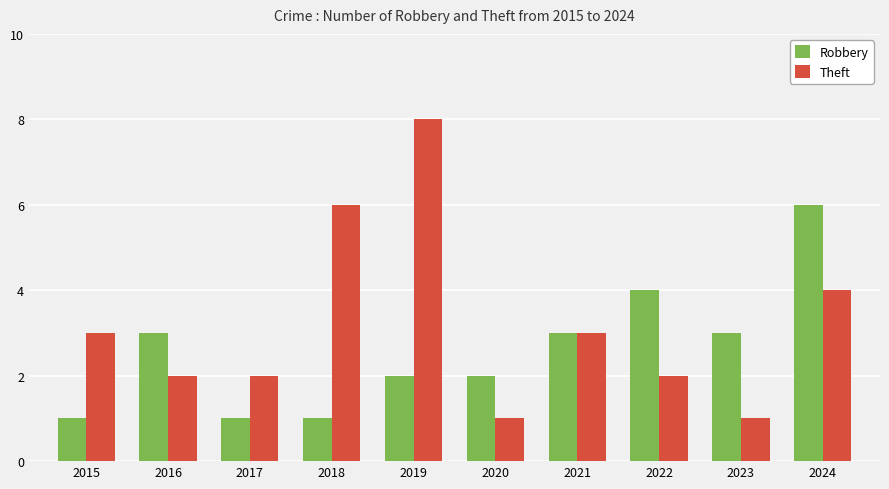

At how many categories does at least one series exceed 5?

3